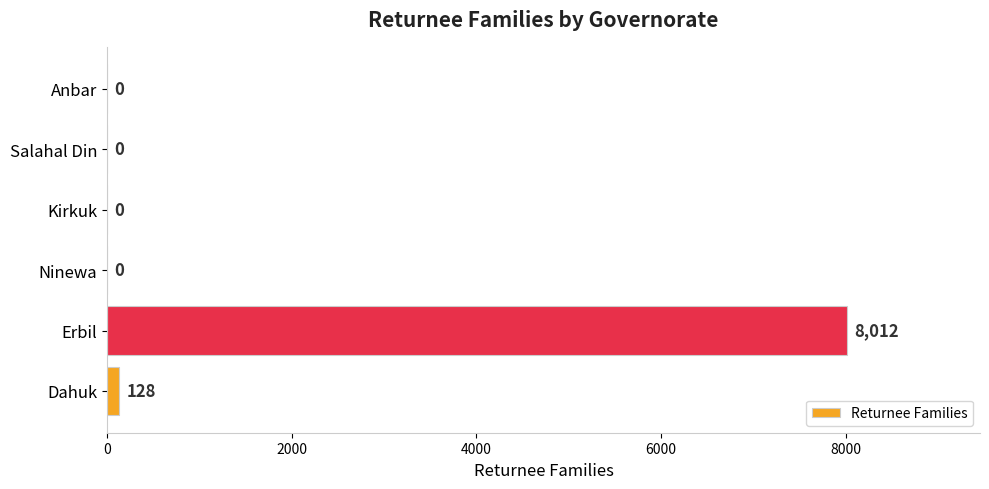

What is the sum of all values?

8140